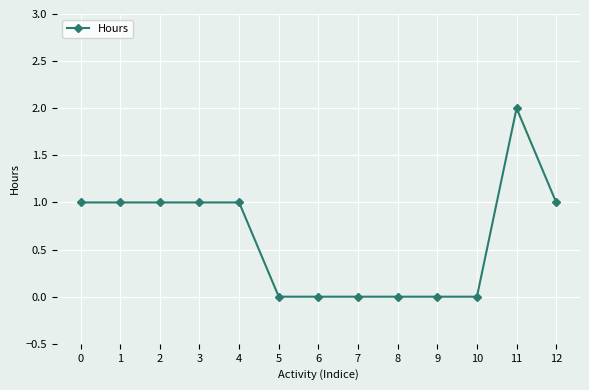

Which category has the highest value across all series?

11